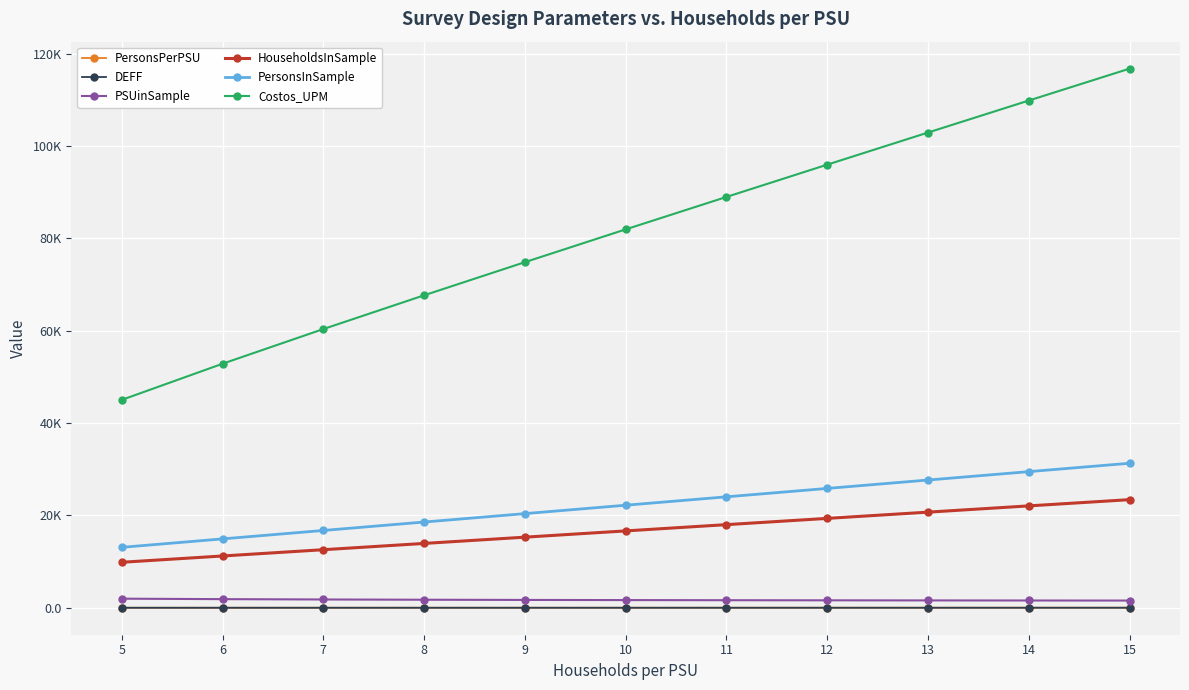

Which has a higher value, 7 or 15?

15